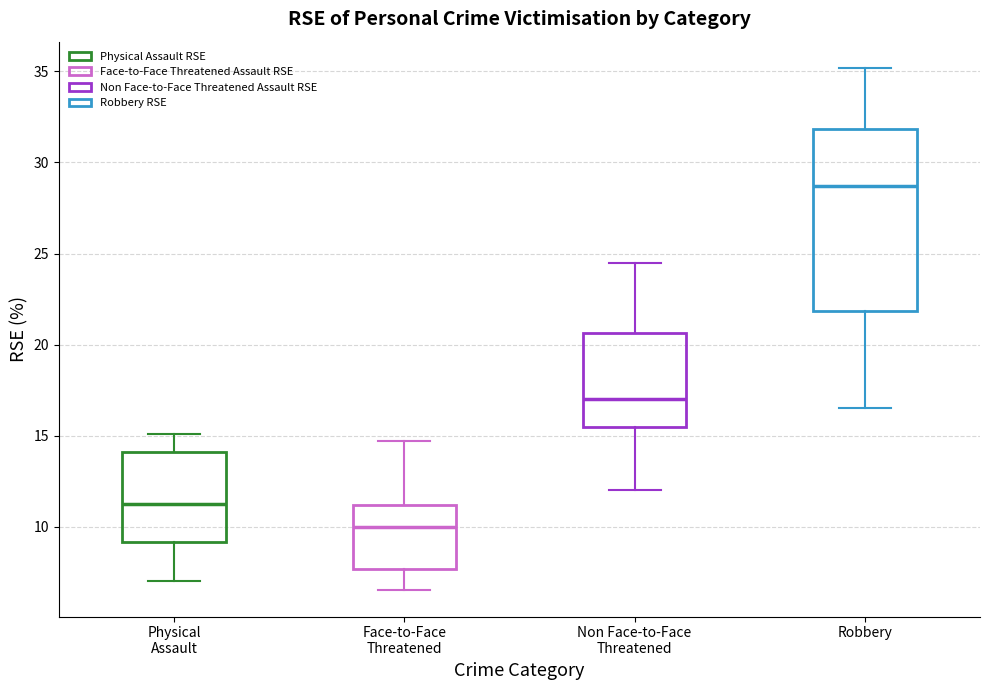

Which box has the highest median line?

Robbery